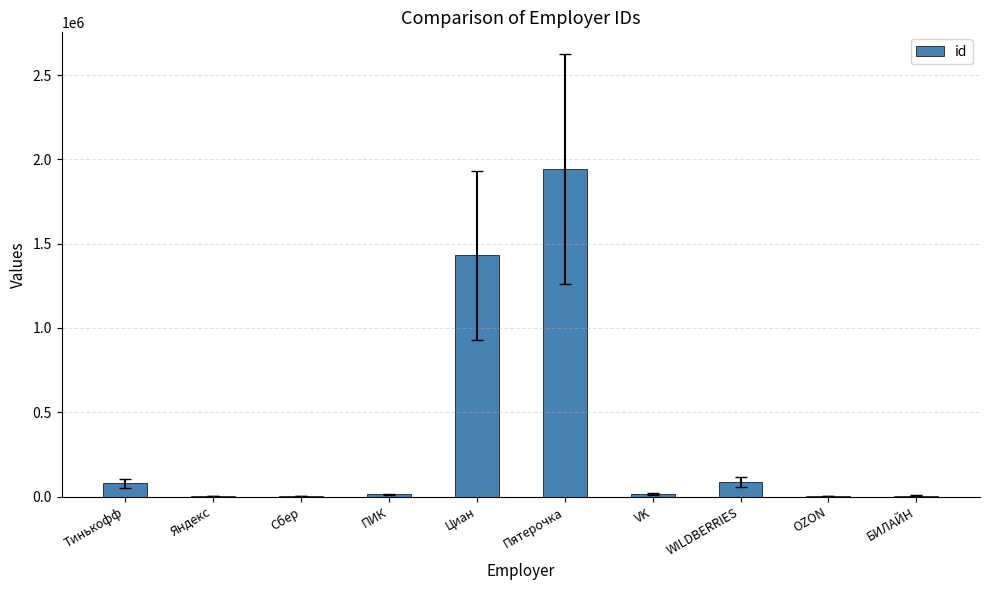

Which label corresponds to the largest value in the chart?

Пятерочка